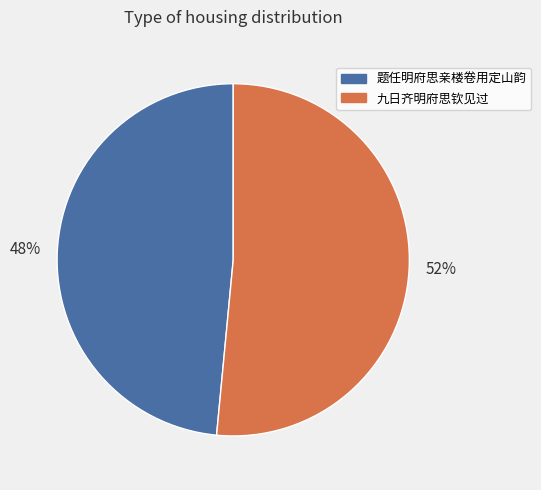

To the nearest percent, what portion does 题任明府思亲楼卷用定山韵 represent?

48%